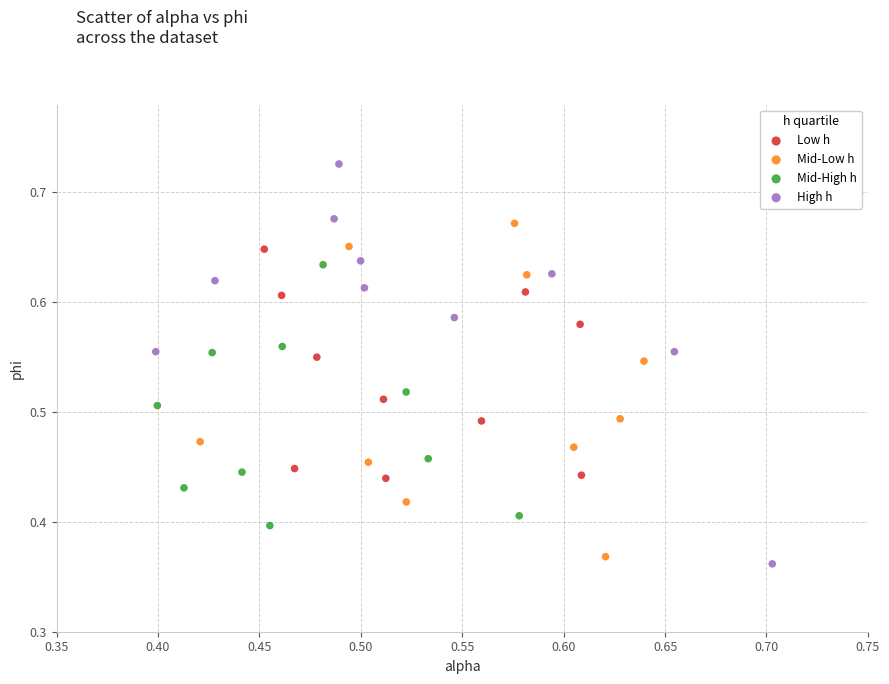

Which series contains the highest Y value?

High h